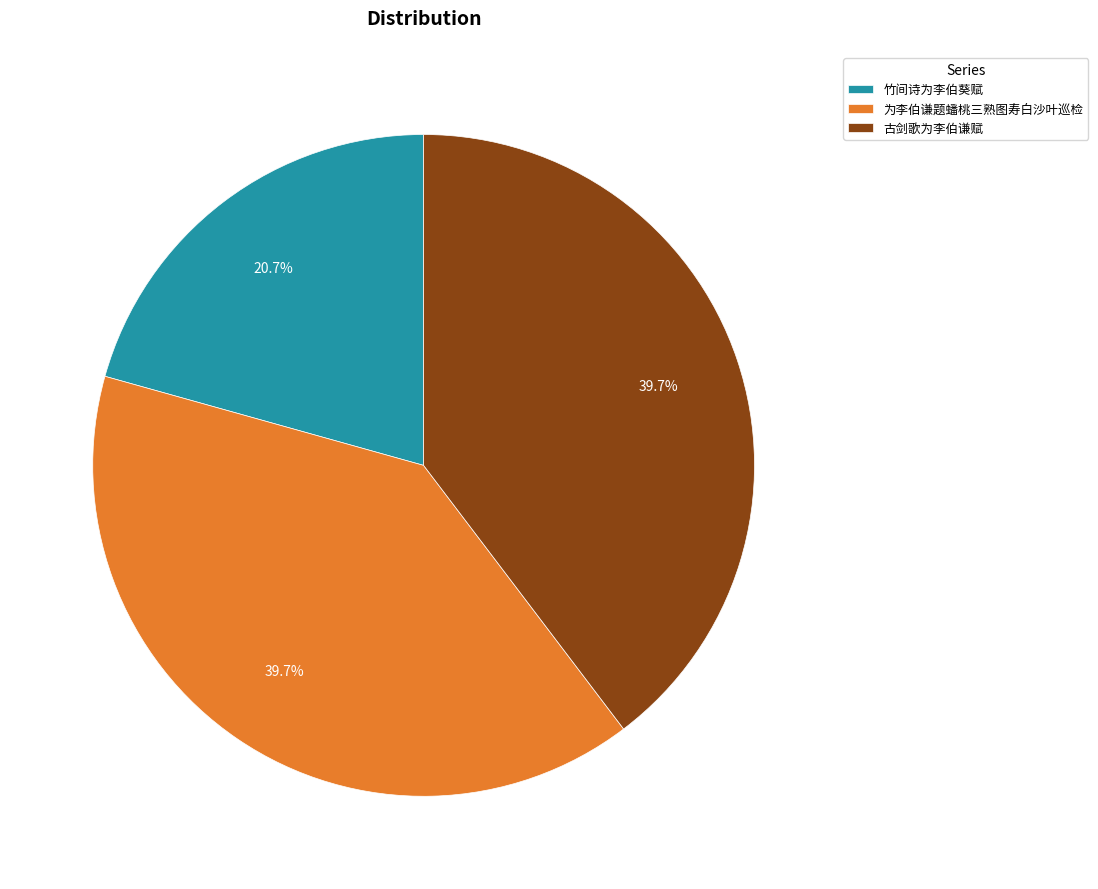

To the nearest percent, what portion does 为李伯谦题蟠桃三熟图寿白沙叶巡检 represent?

40%